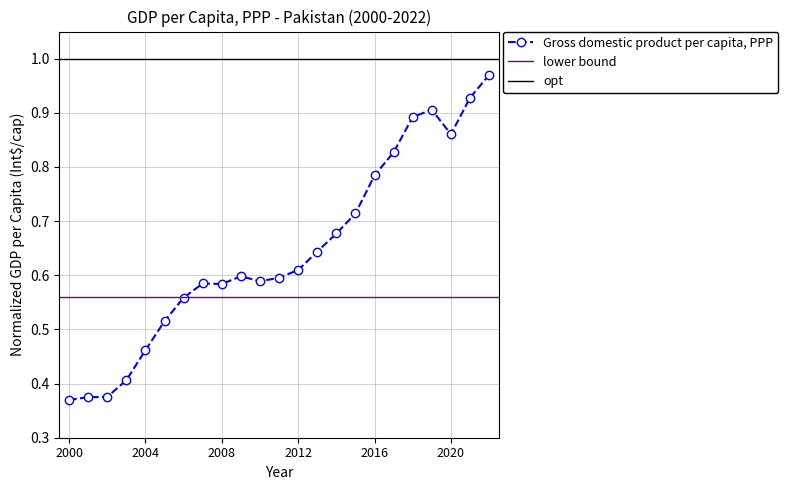

True or false: the data shows 0.6 at 2009.

True